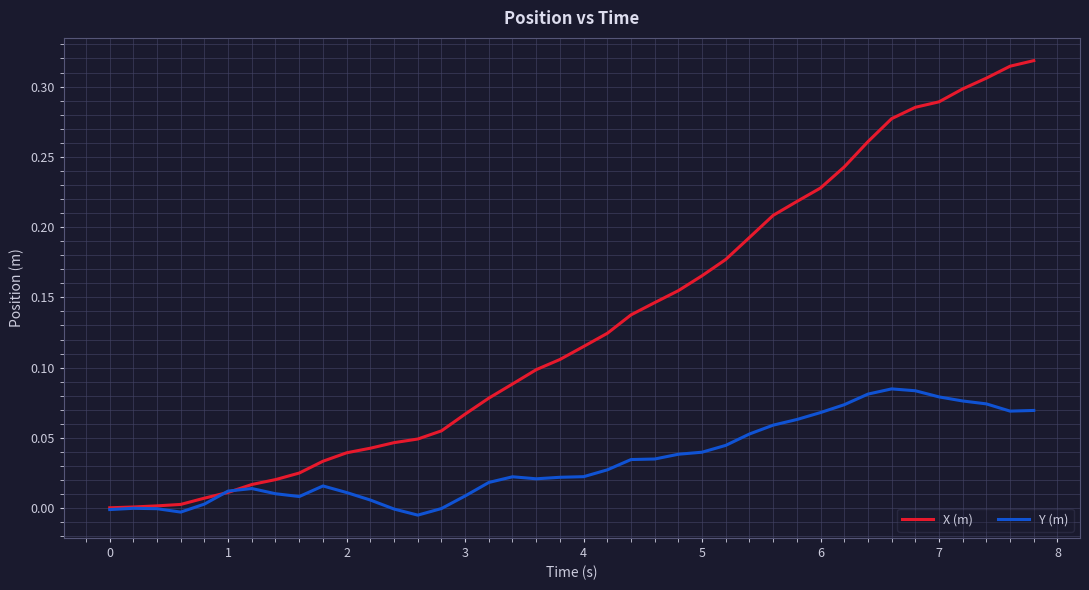

Which series has the largest total across all categories?

X (m)